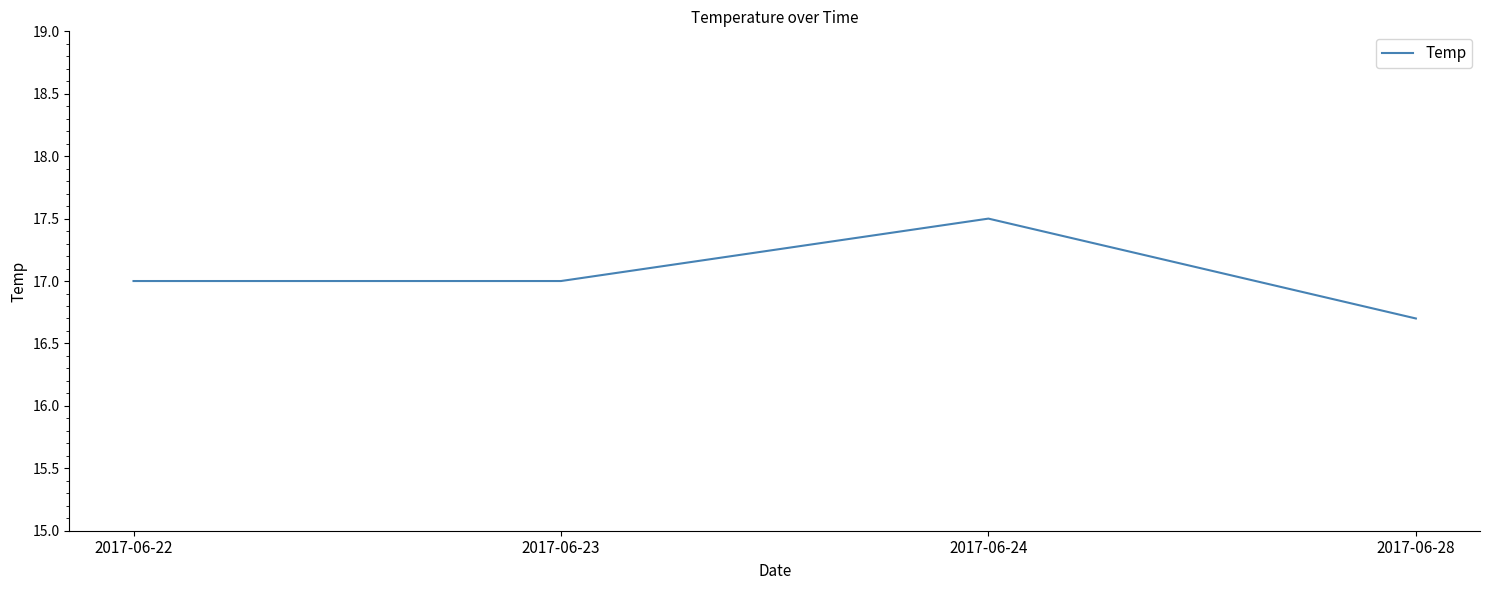

How many lines are shown in the chart?

1